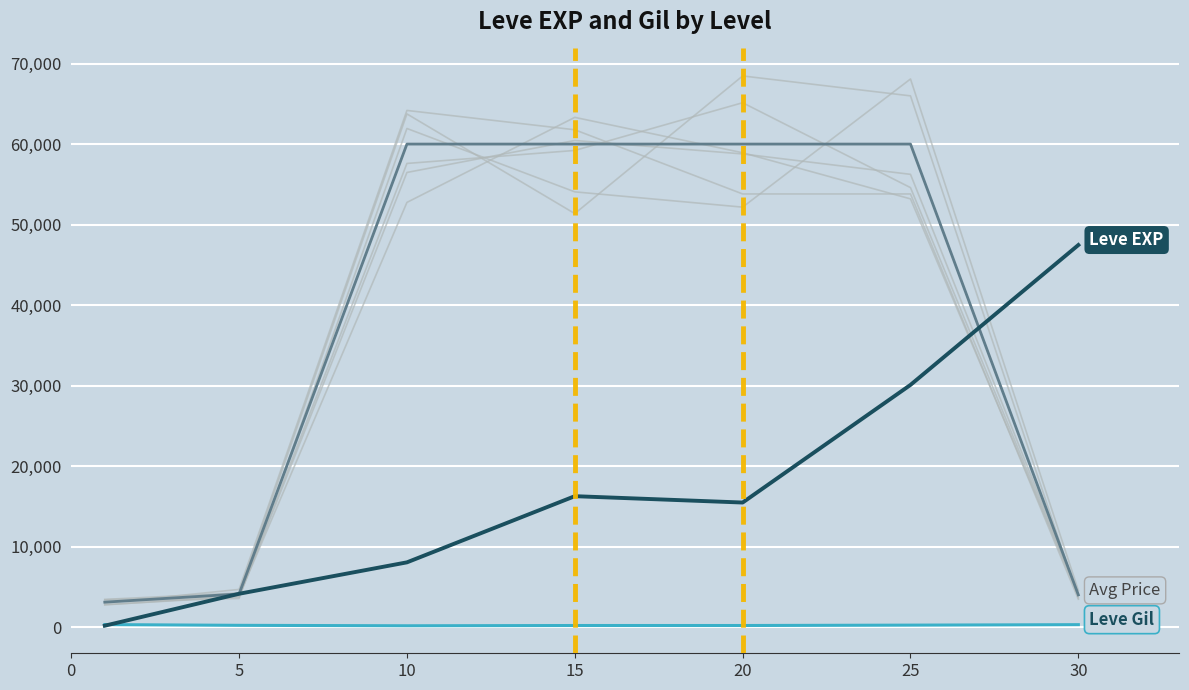

True or false: Leve Gil has more than 2 interior local peaks.

False